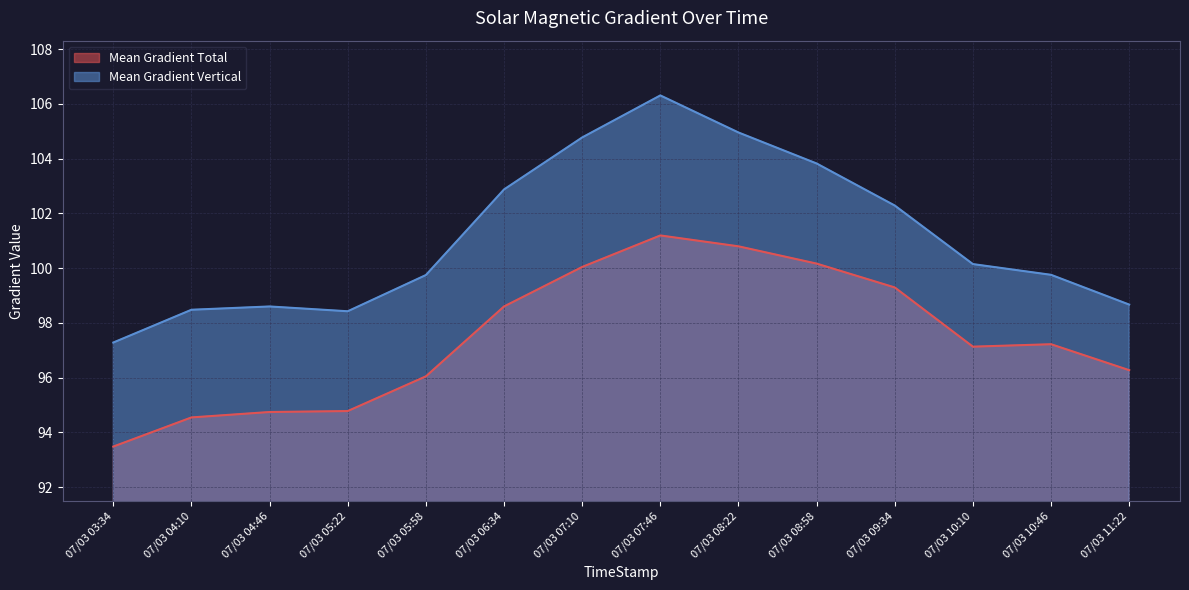

List the series in order of their overall mean, highest first.

Mean Gradient Vertical, Mean Gradient Total